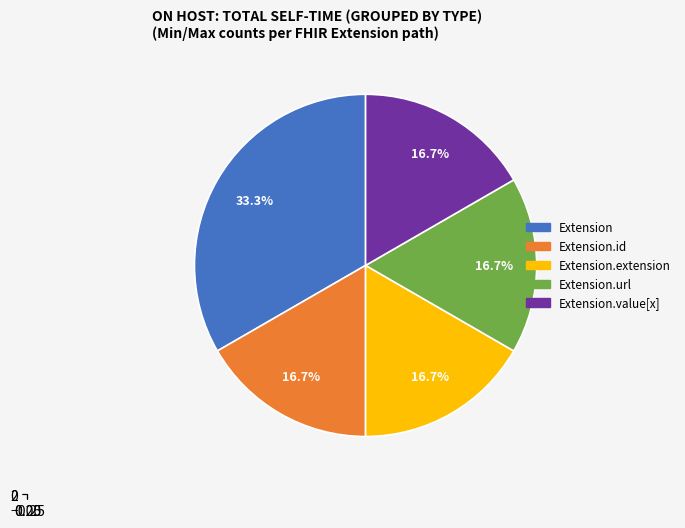

How many segments does this pie chart have?

5